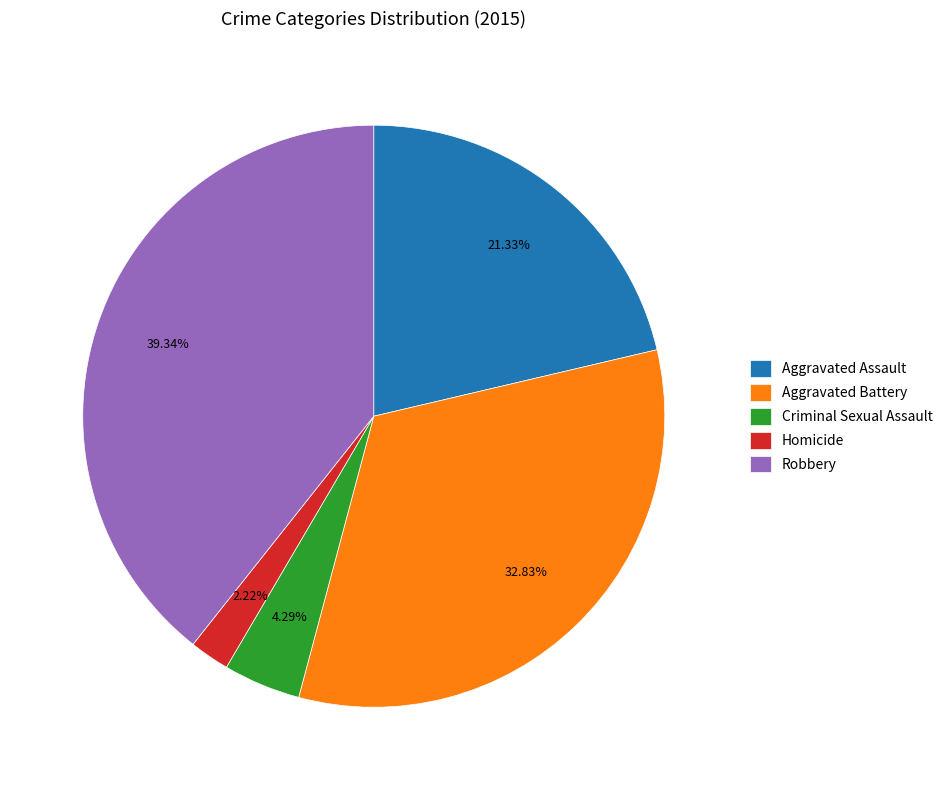

To the nearest percent, what is the difference between the Aggravated Assault and Aggravated Battery slice percentages?

11%